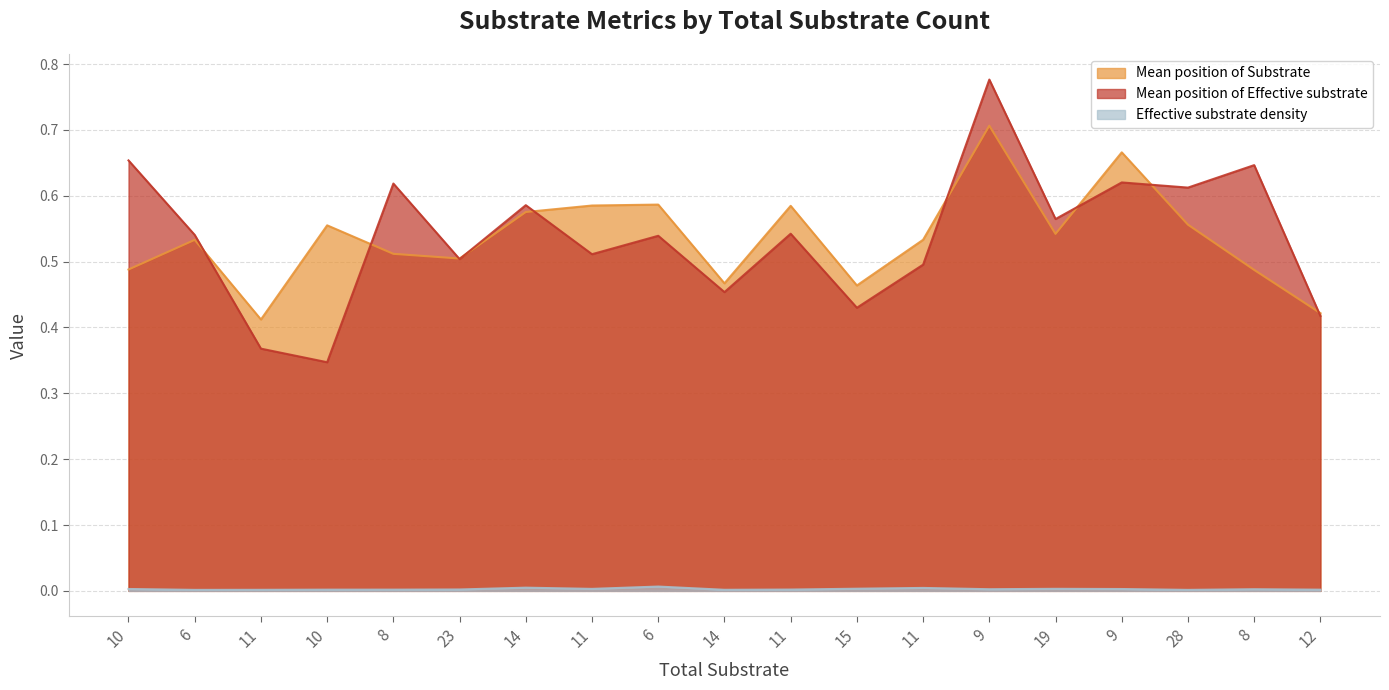

What is the greatest value displayed?

0.8